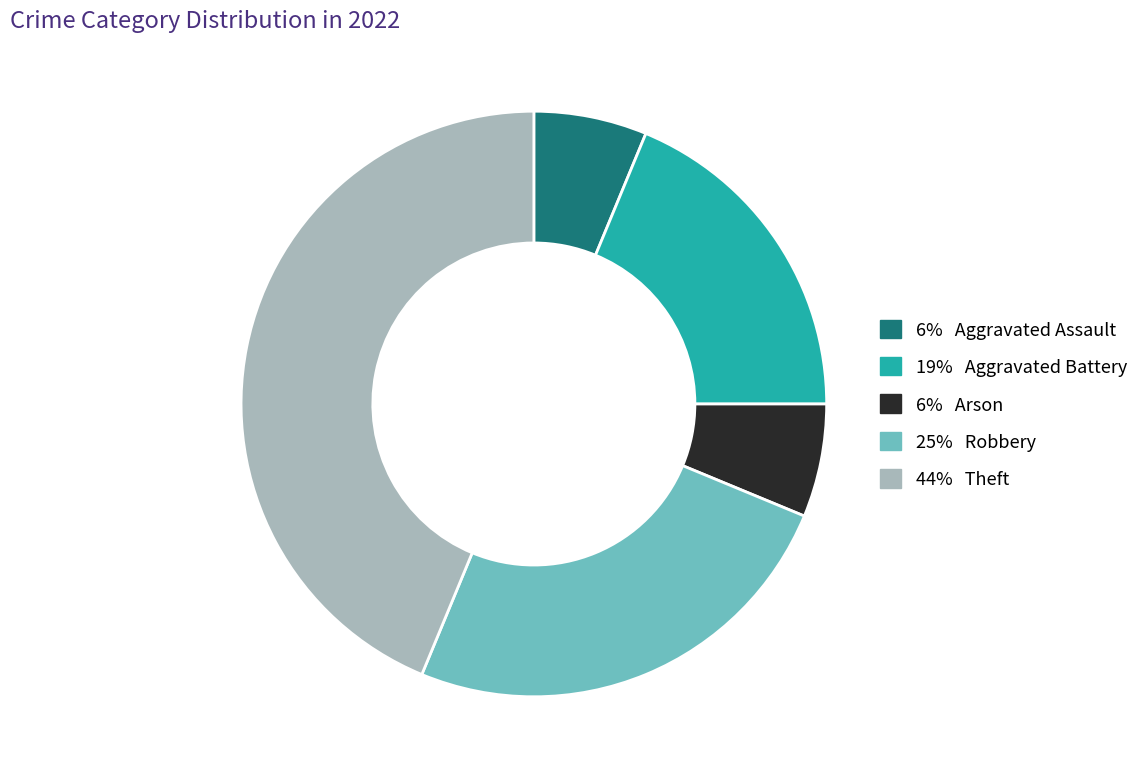

Is there a majority slice in this chart?

No